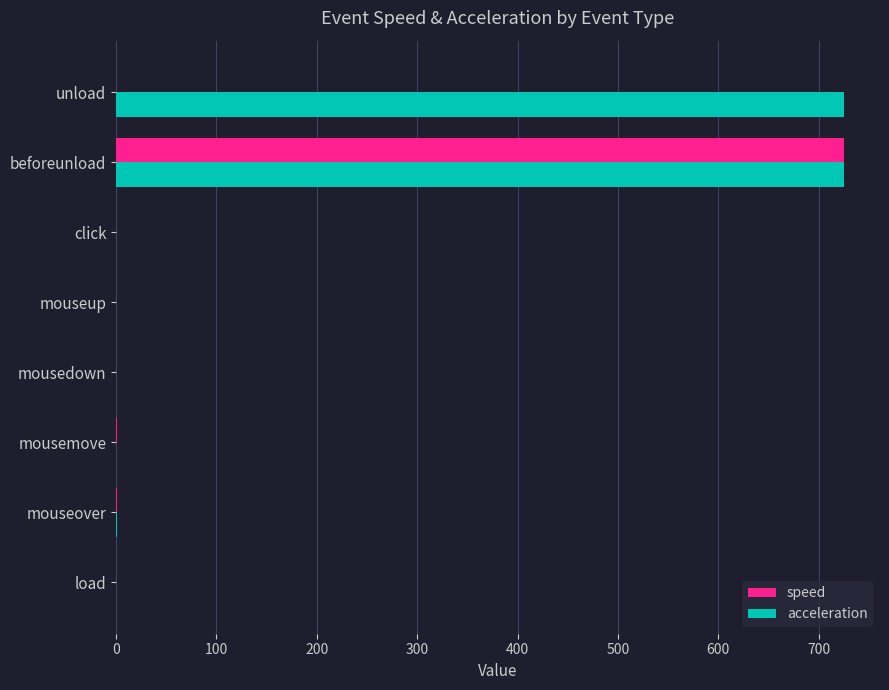

The acceleration series shows 724.9 at beforeunload. True or false?

True